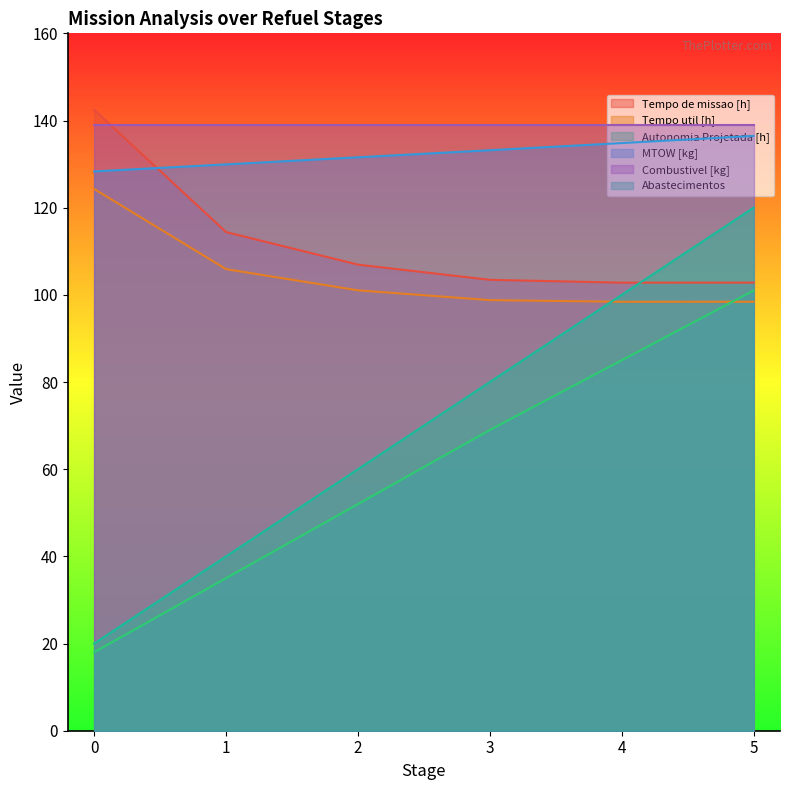

Count the number of categories in the chart.

6